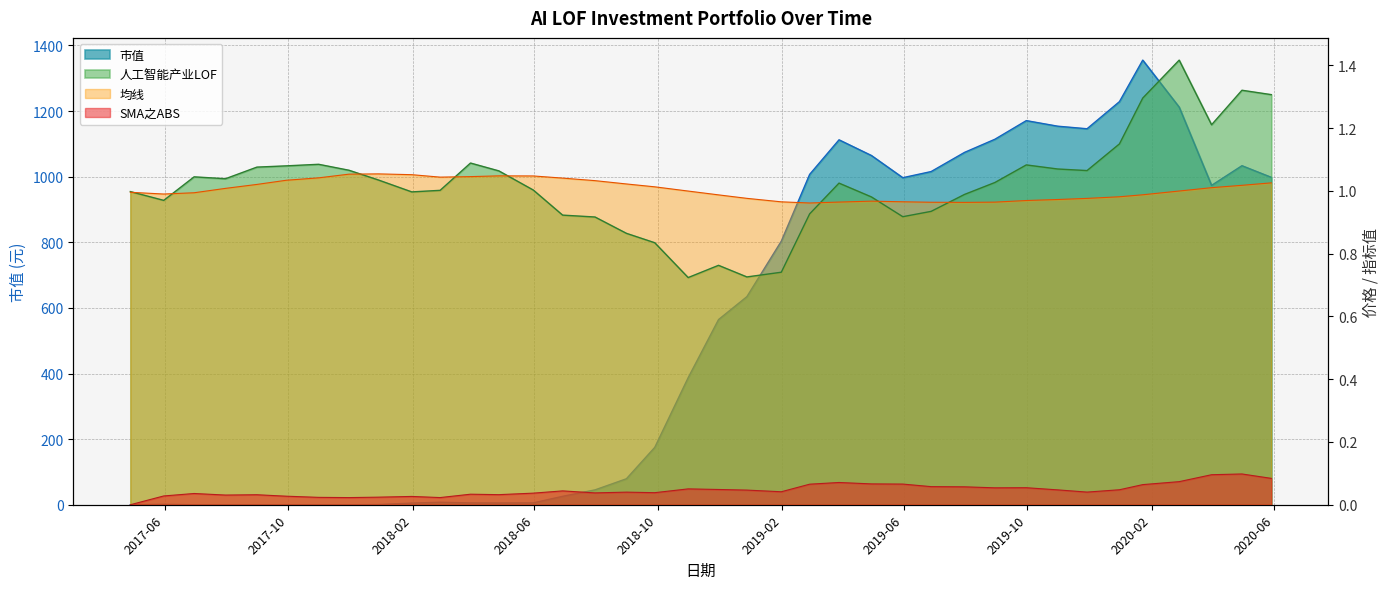

What are all the series names shown in the legend?

市值, 人工智能产业LOF, 均线, SMA之ABS